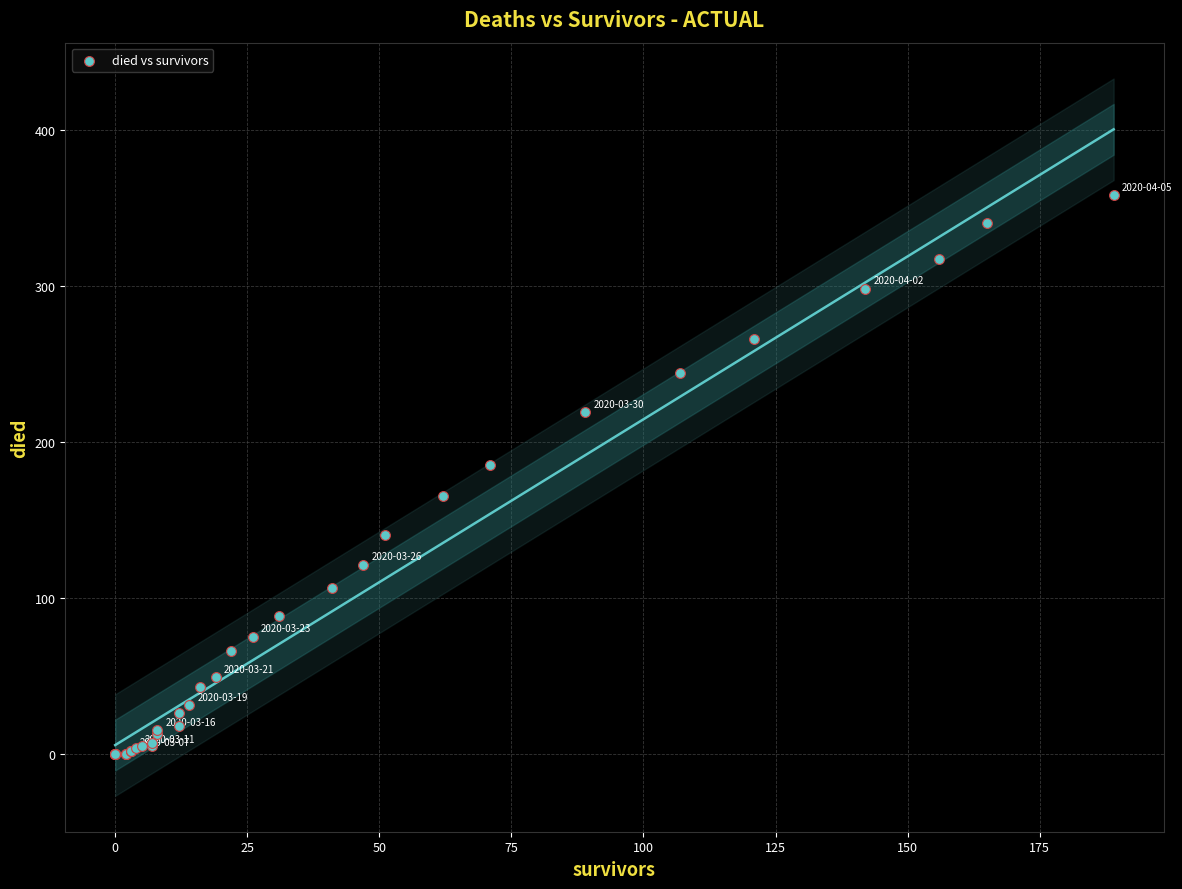

What Y value in the scatter plot is closest to 179?

185